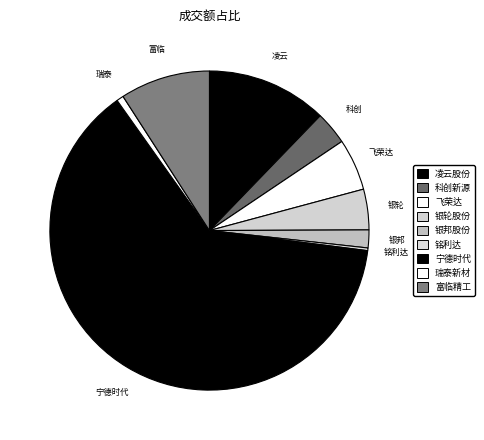

What percentage is the 飞荣达 slice, to the nearest percent?

5%